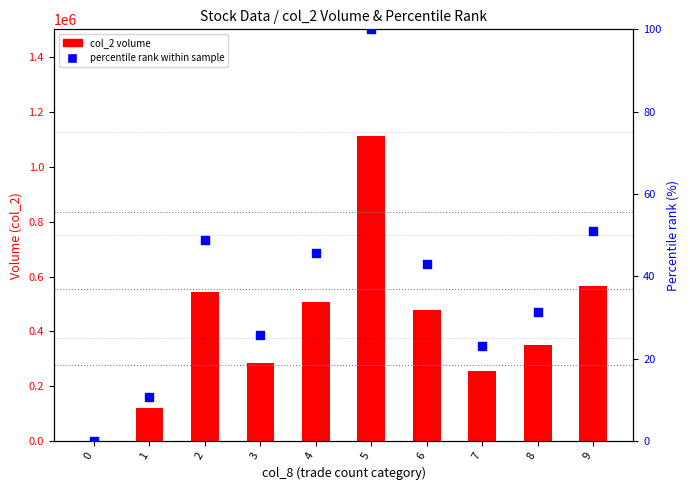

Which series has the largest total across all categories?

col_2 volume